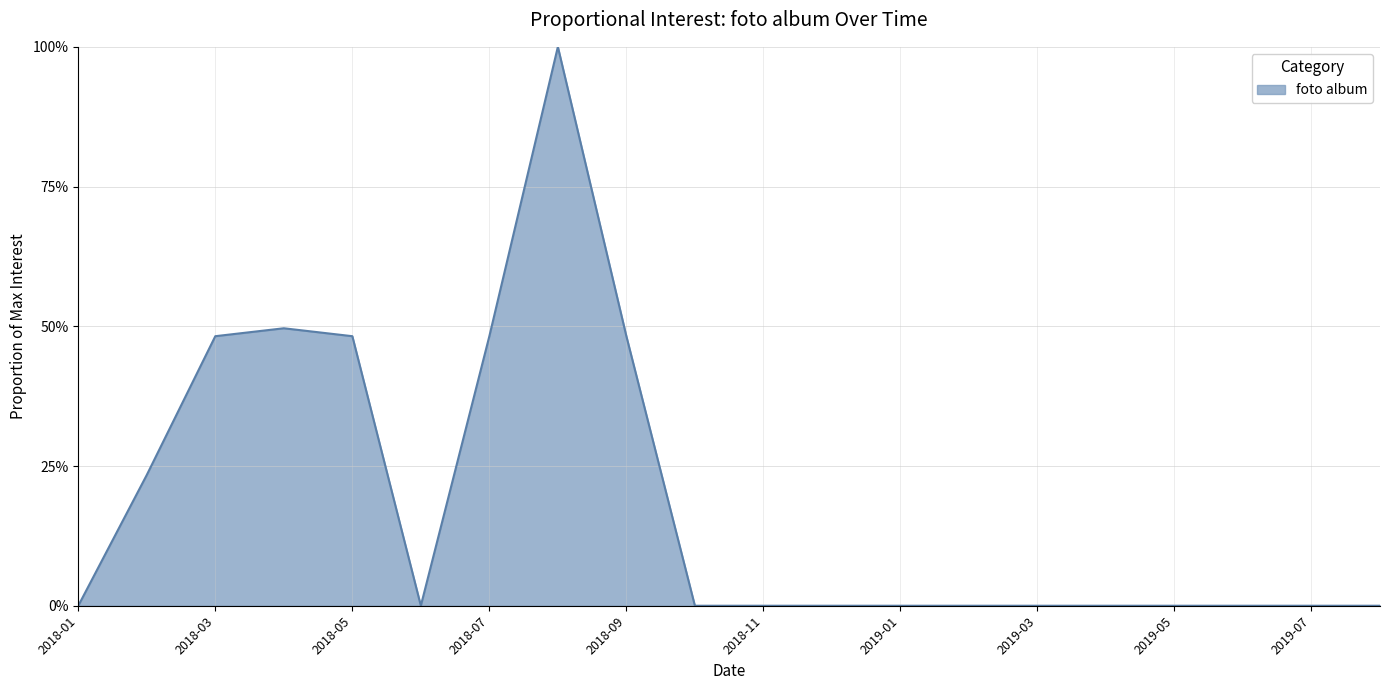

At which category does the data reach its first local valley?

2018-06